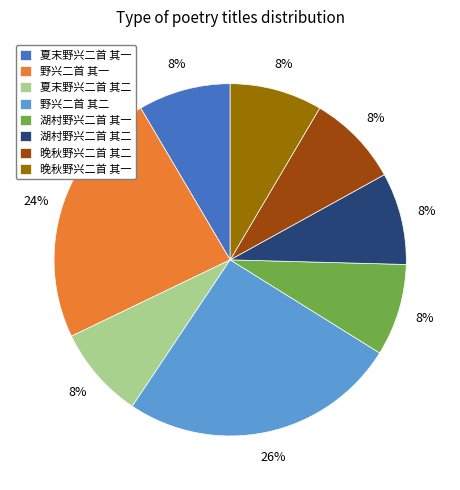

To the nearest percent, what percentage of the pie is 湖村野兴二首 其二?

8%